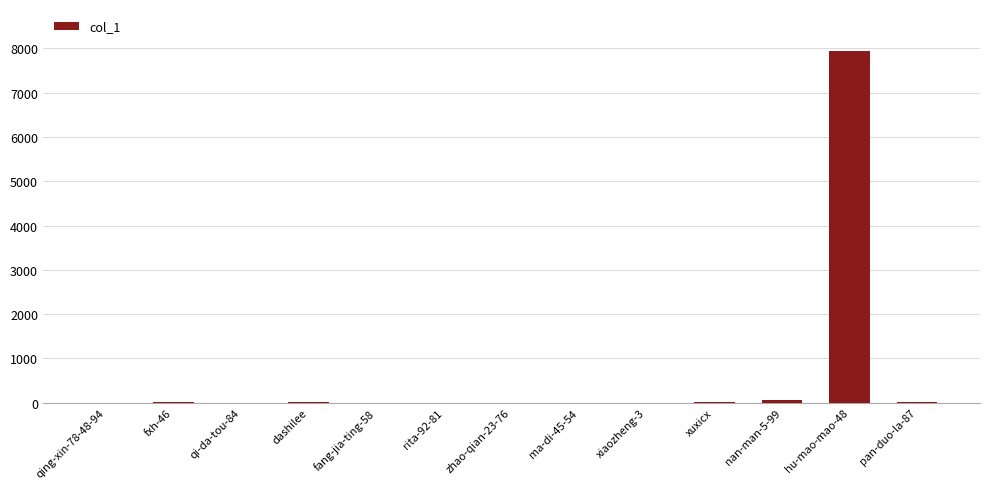

What is the sum of all values?

8046